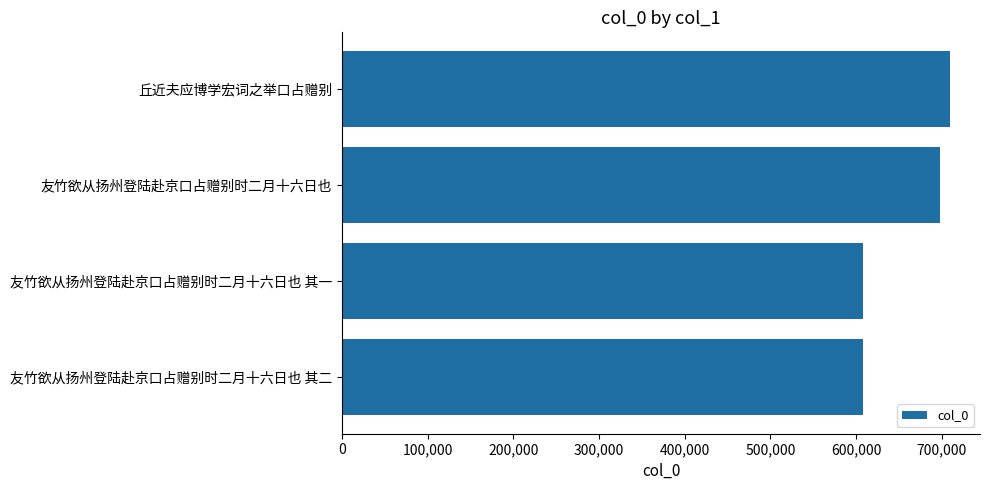

What is the sum of all values?

2623290